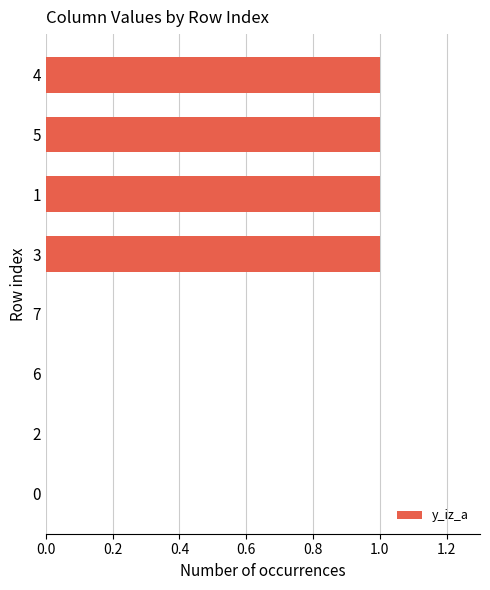

What is the change in value from 7 to 5?

+1